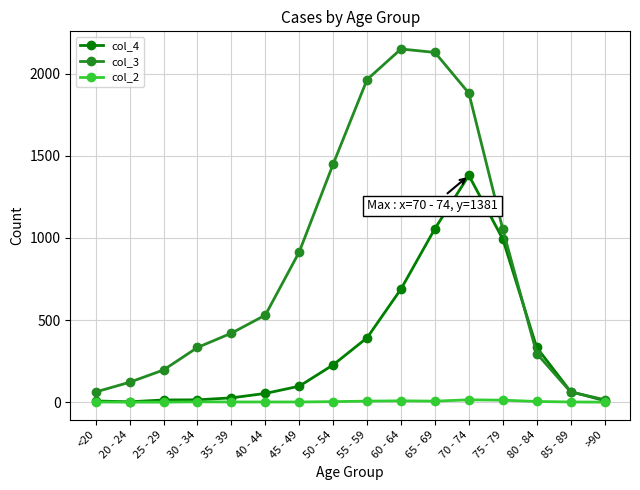

What is the label of the 11th point from the left?

65 - 69